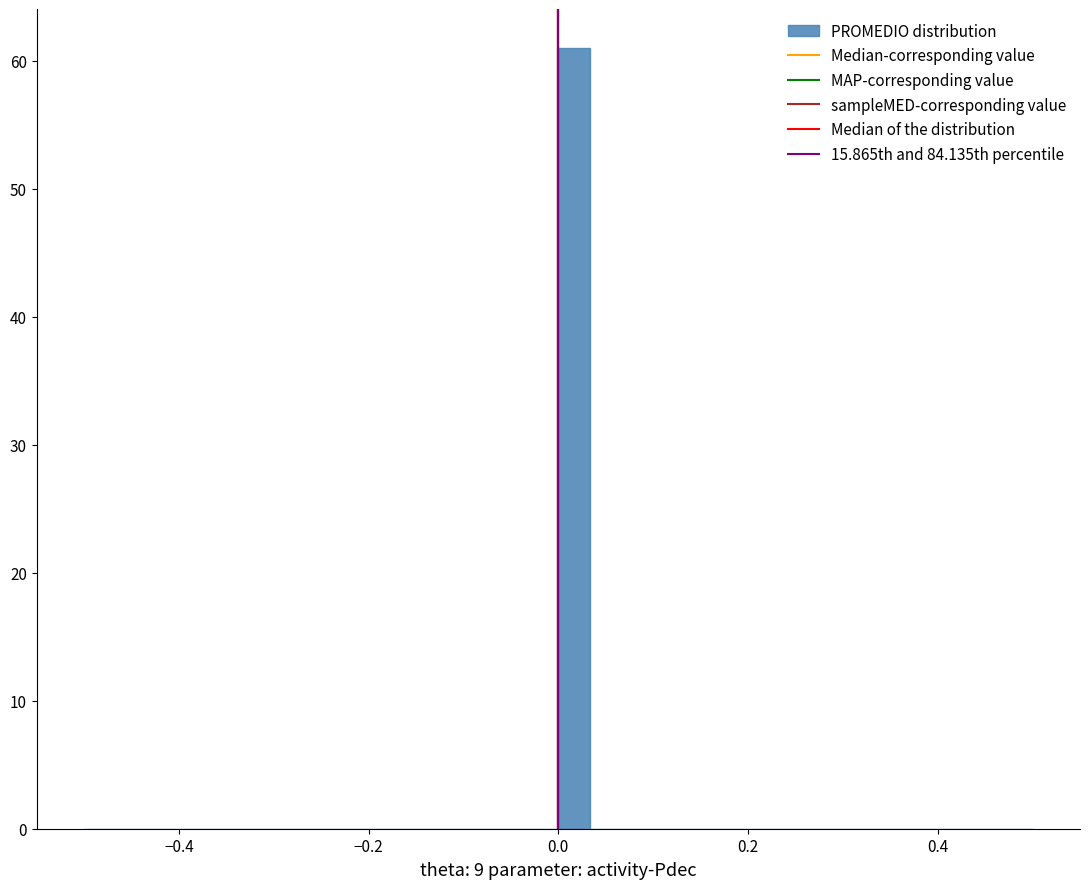

Around what value on the x-axis is the tallest bar? Give the approximate position of its centre, as read against the axis.

0.02